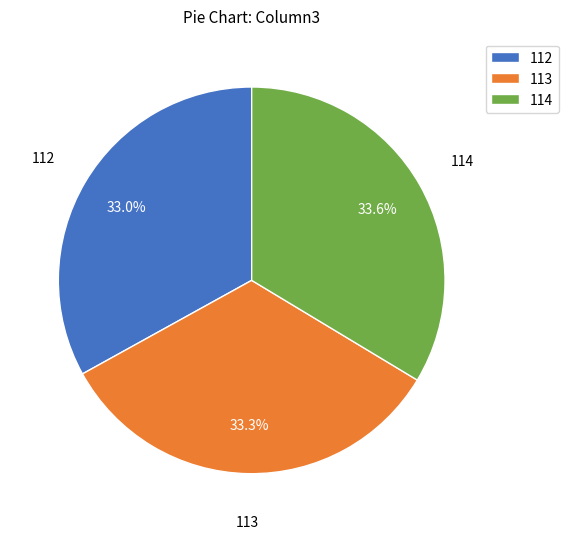

To the nearest percent, what percentage of the pie is 112?

33%